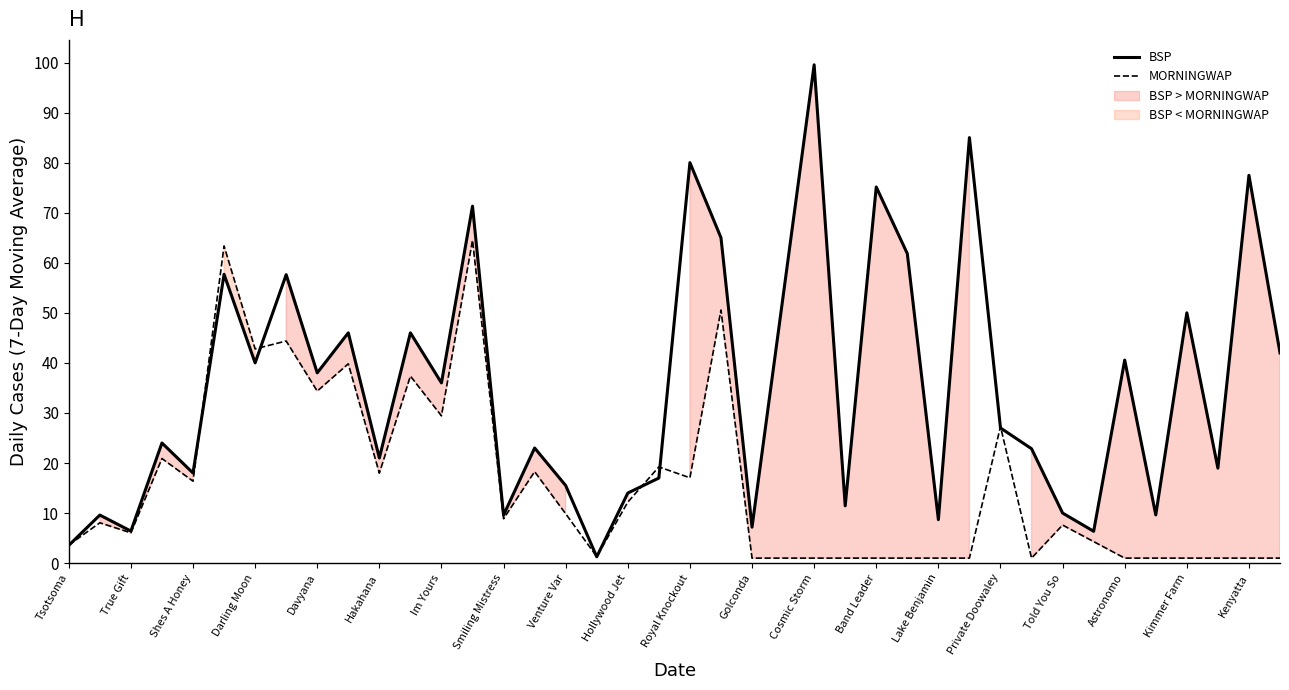

What is the minimum value for BSP?

1.3